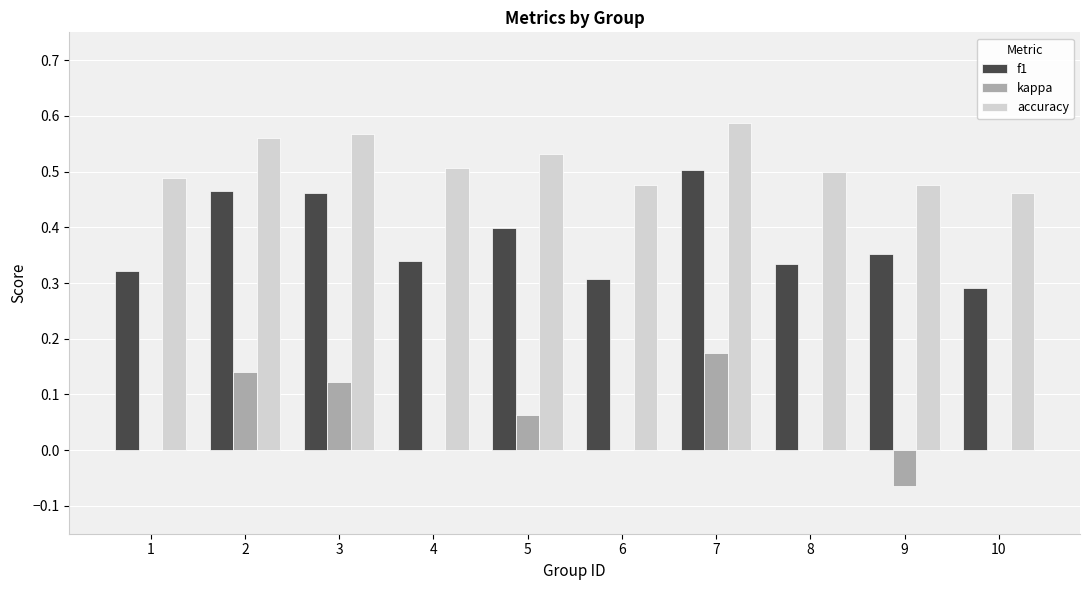

Which category has the highest value across all series?

7